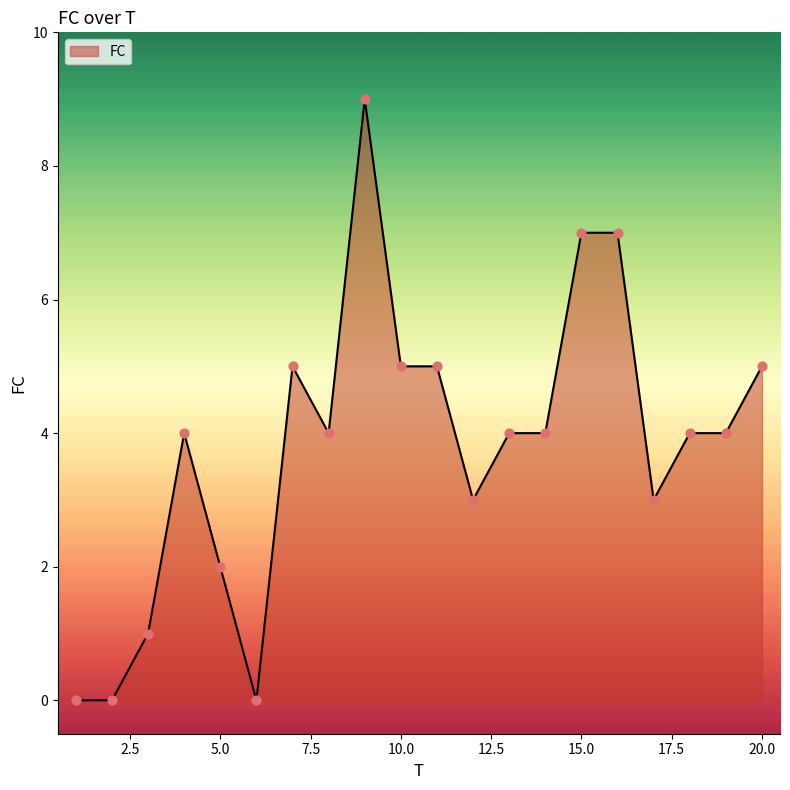

What is the greatest value displayed?

9